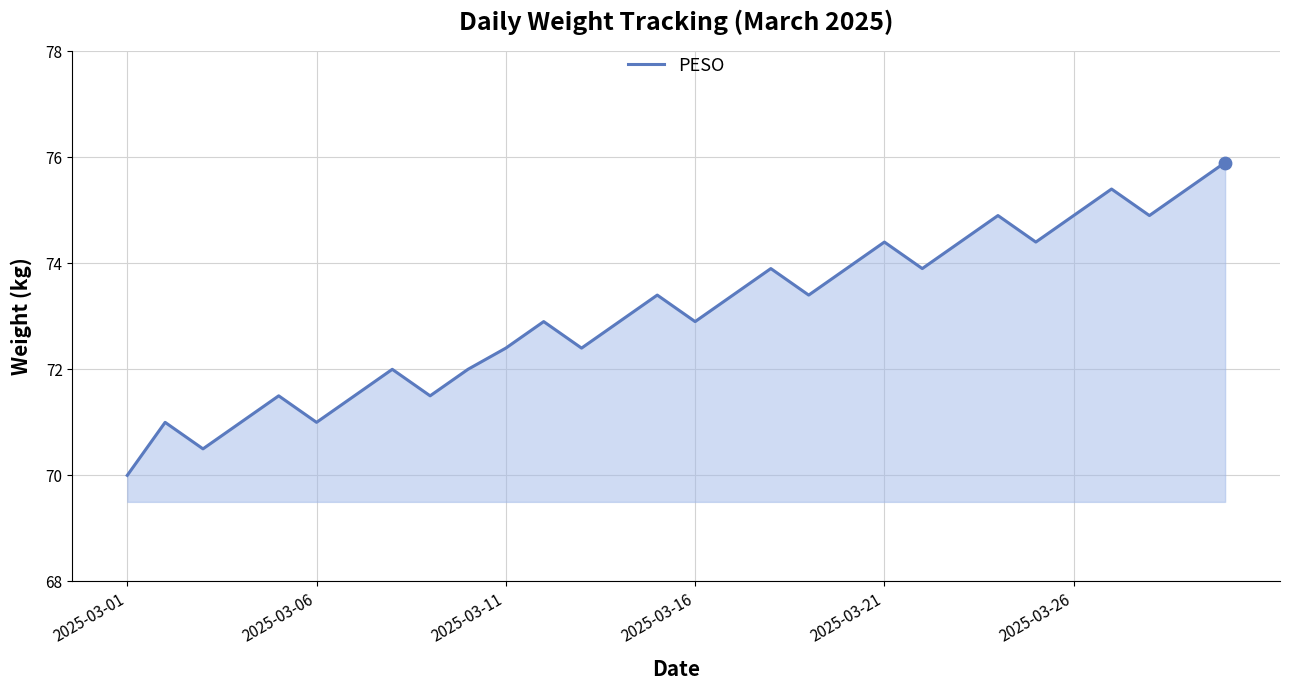

What is the maximum value shown in the chart?

75.9